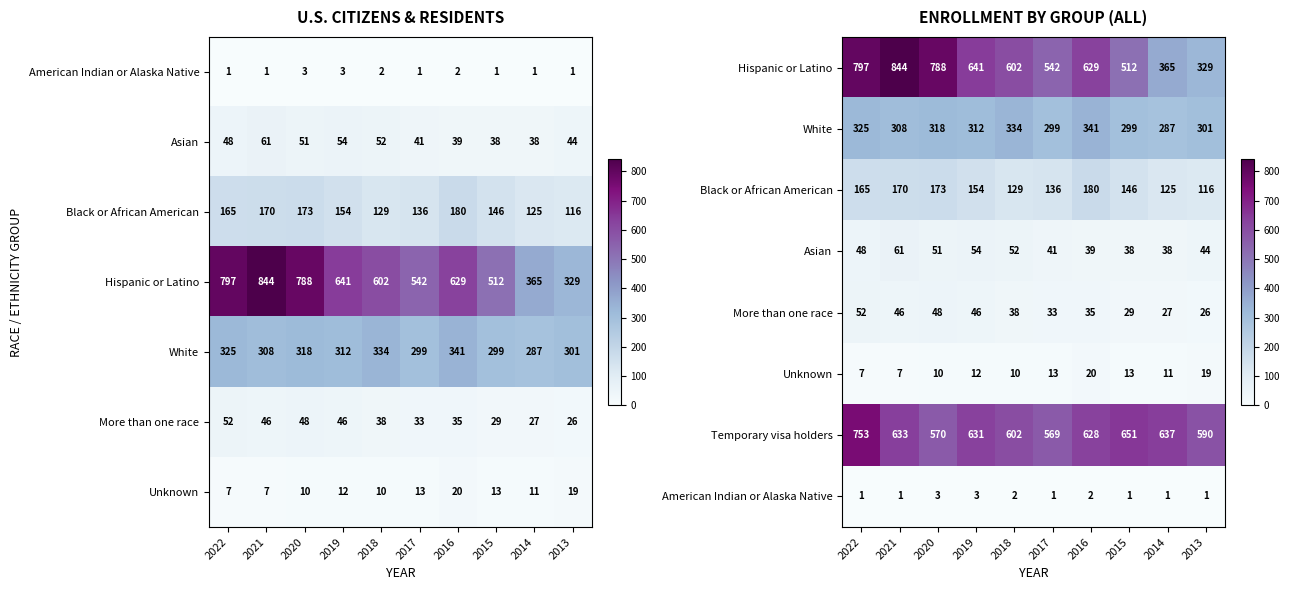

At which category is the sum across all series the highest?

2022